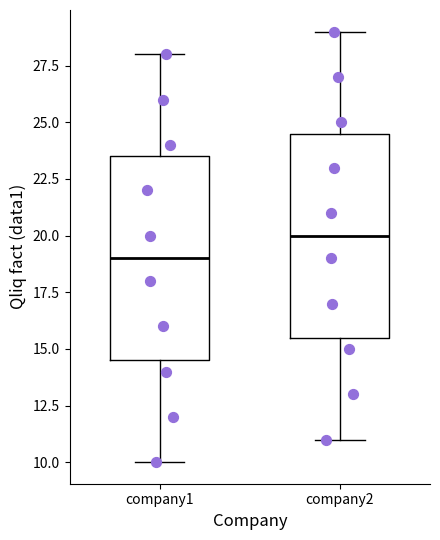

Reading left to right, read every box against the y-axis: the position of its median line, the range the box covers, and the ends of its whiskers. The values are not printed on the chart, so give them approximately, as read against the axis.

company1: median 19.0, box 14.5 to 23.5, whiskers 10.0 to 28.0
company2: median 20.0, box 15.5 to 24.5, whiskers 11.0 to 29.0